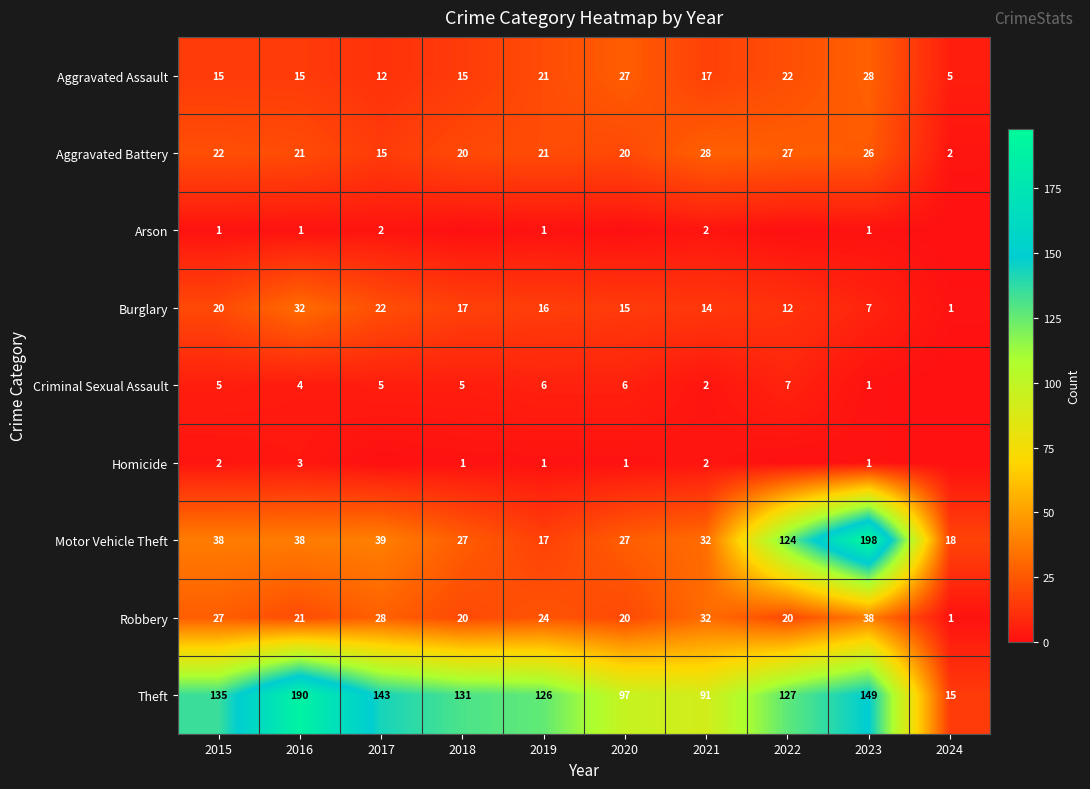

What is the highest value of the Motor Vehicle Theft series?

198